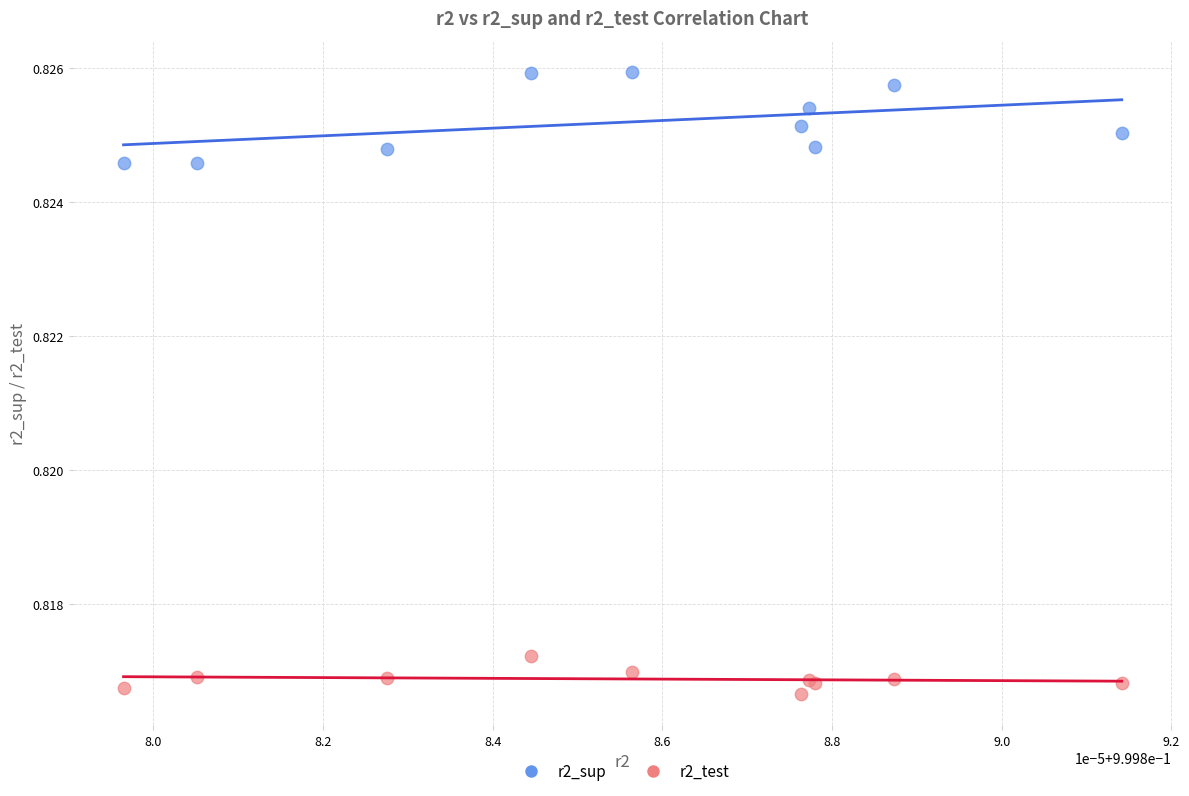

Which series reaches the maximum Y coordinate?

r2_sup